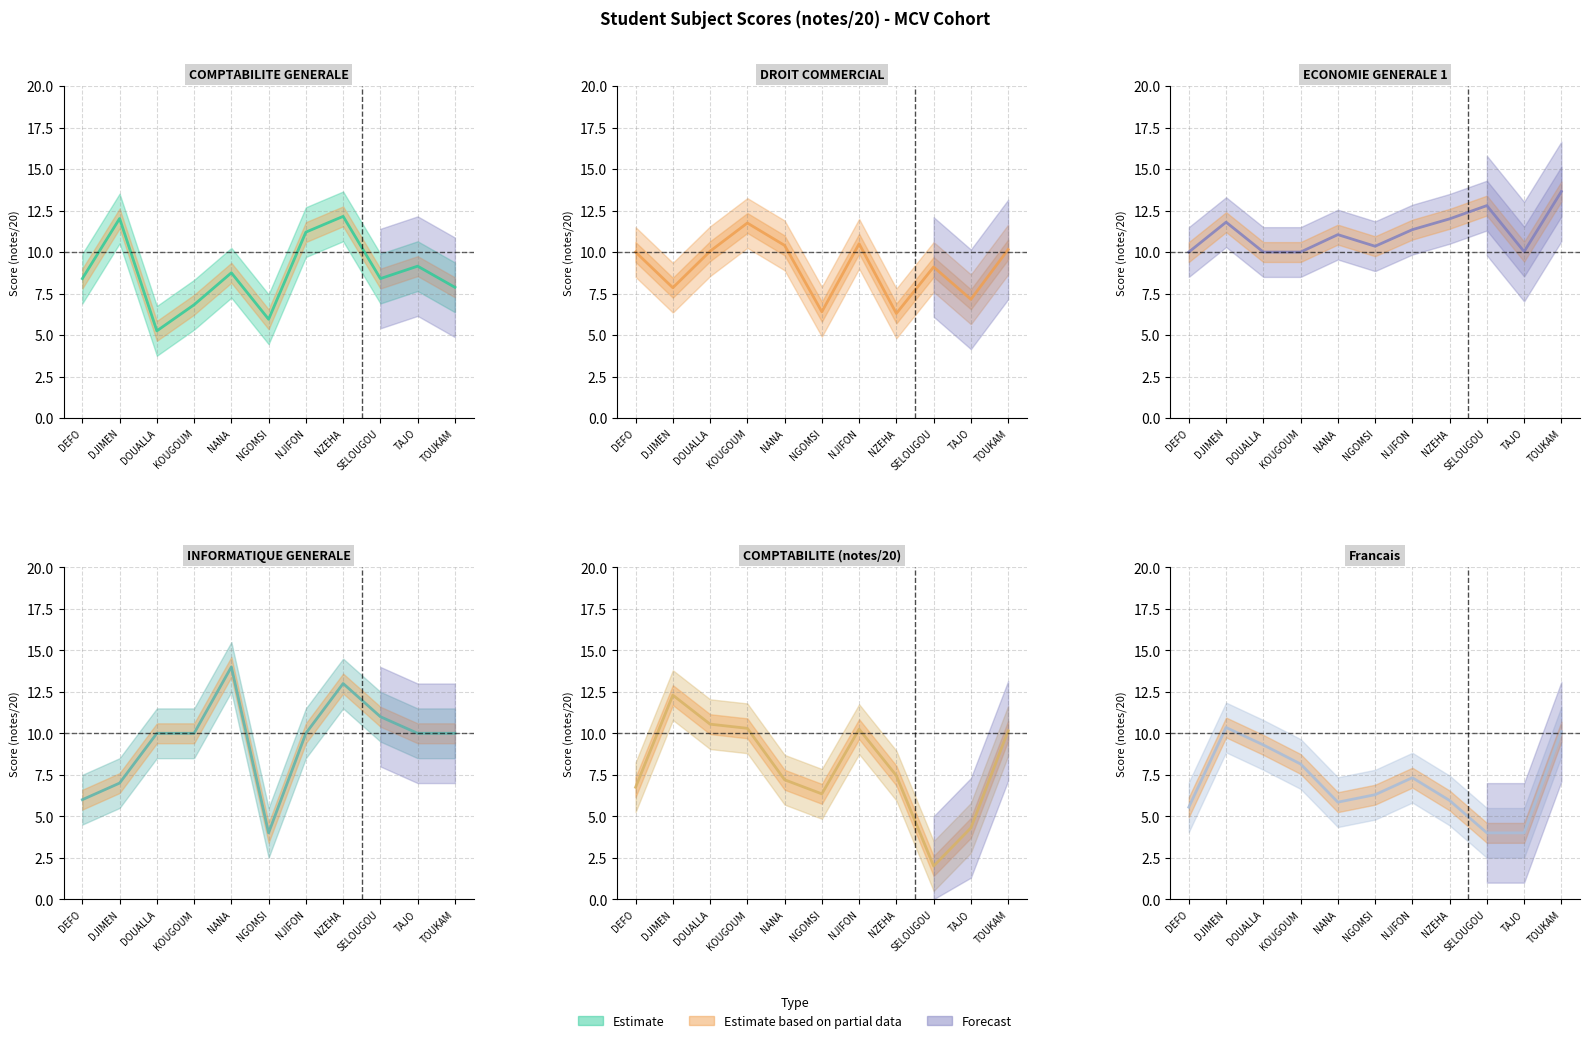

Count the number of categories in the chart.

11